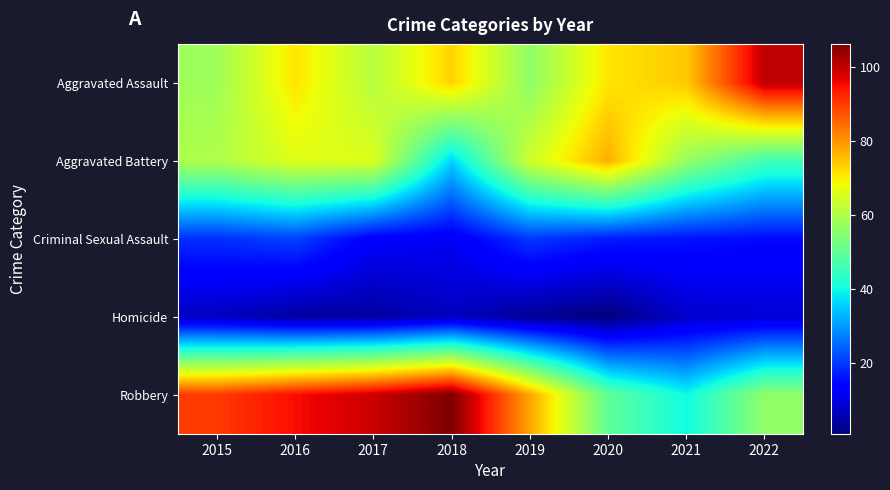

Reading right to left, list all the values displayed in this chart.

Aggravated Assault: 2022=100	2021=74	2020=71	2019=56	2018=73	2017=61	2016=71	2015=58
Aggravated Battery: 2022=46	2021=57	2020=77	2019=64	2018=36	2017=66	2016=66	2015=60
Criminal Sexual Assault: 2022=15	2021=16	2020=17	2019=20	2018=12	2017=13	2016=21	2015=19
Homicide: 2022=9	2021=8	2020=1	2019=3	2018=7	2017=4	2016=4	2015=7
Robbery: 2022=56	2021=40	2020=50	2019=78	2018=106	2017=99	2016=95	2015=90